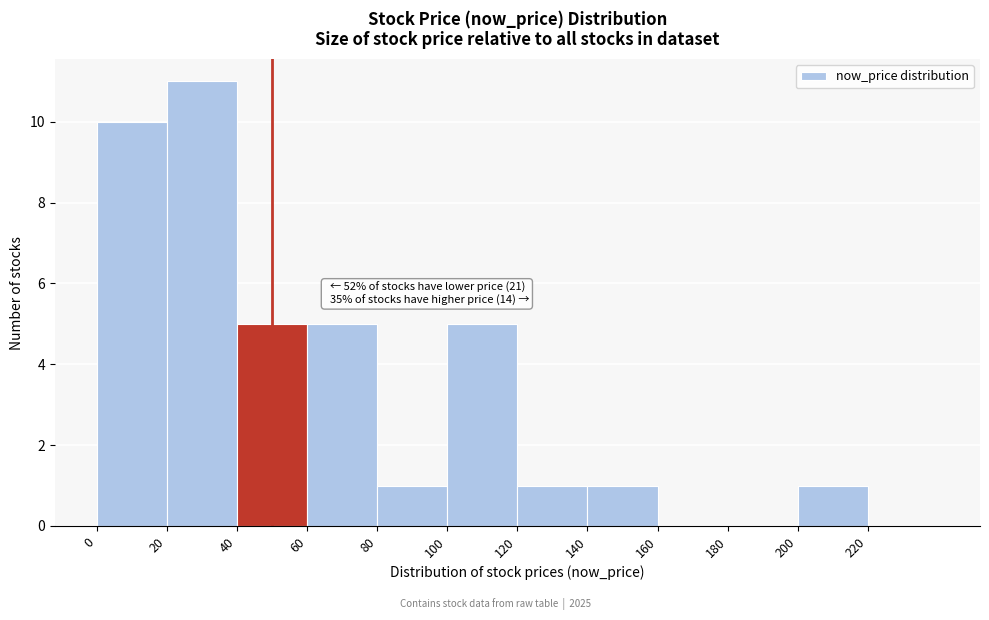

Which range on the x-axis has the tallest bar?

20 to 40